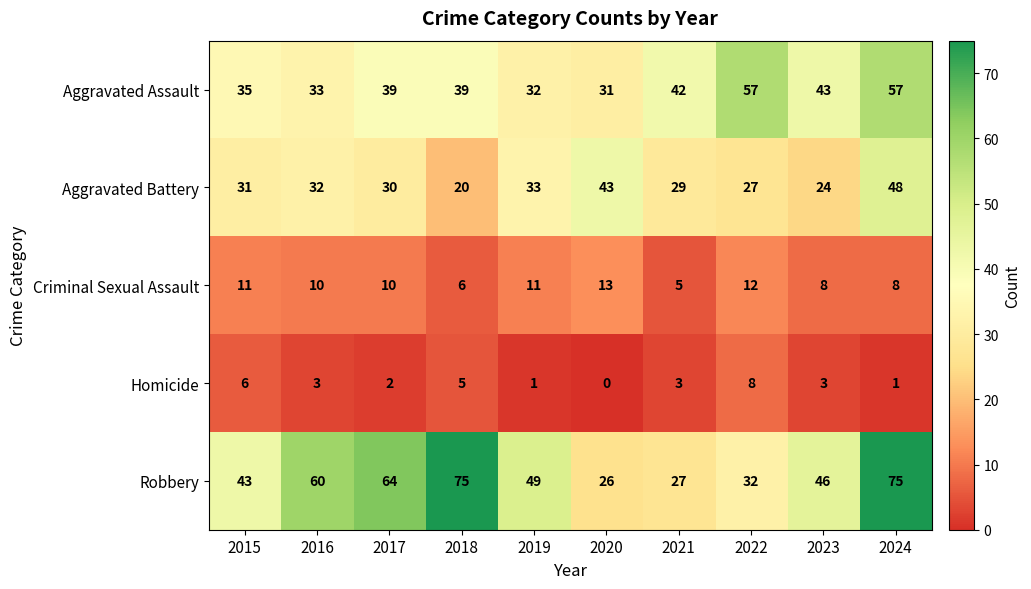

What is the lowest value of the Robbery series?

26